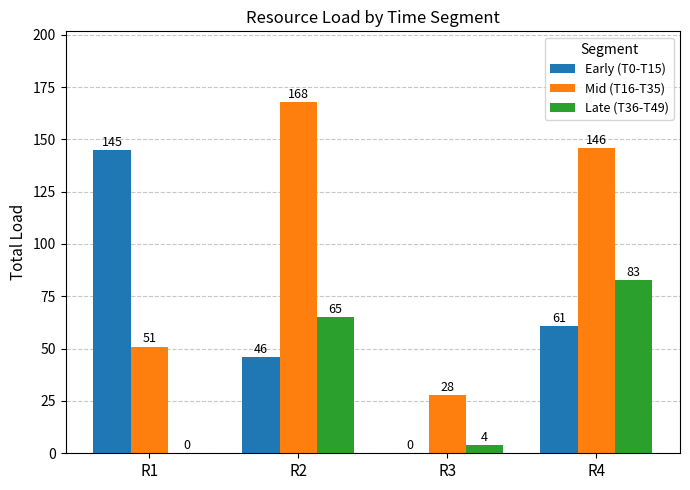

What is the highest value of the Late (T36-T49) series?

83